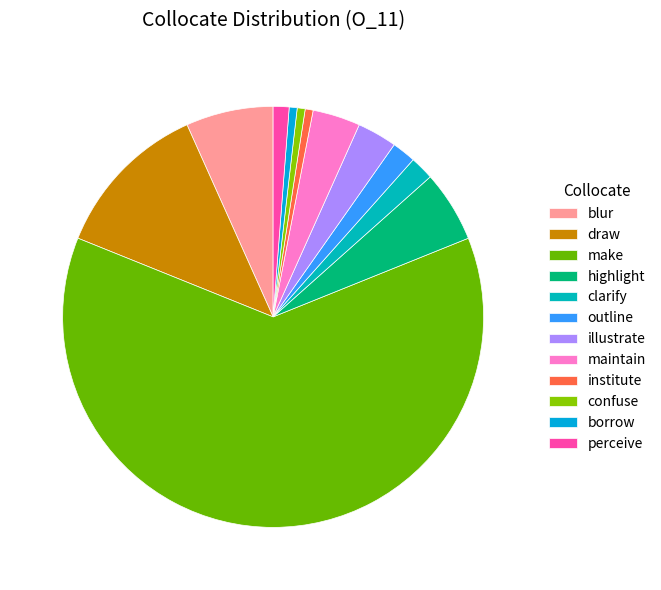

To the nearest percent, what is the combined percentage of draw and confuse?

13%